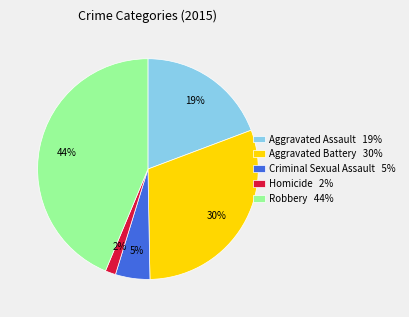

To the nearest percent, what is the difference between the Robbery and Homicide slice percentages?

42%